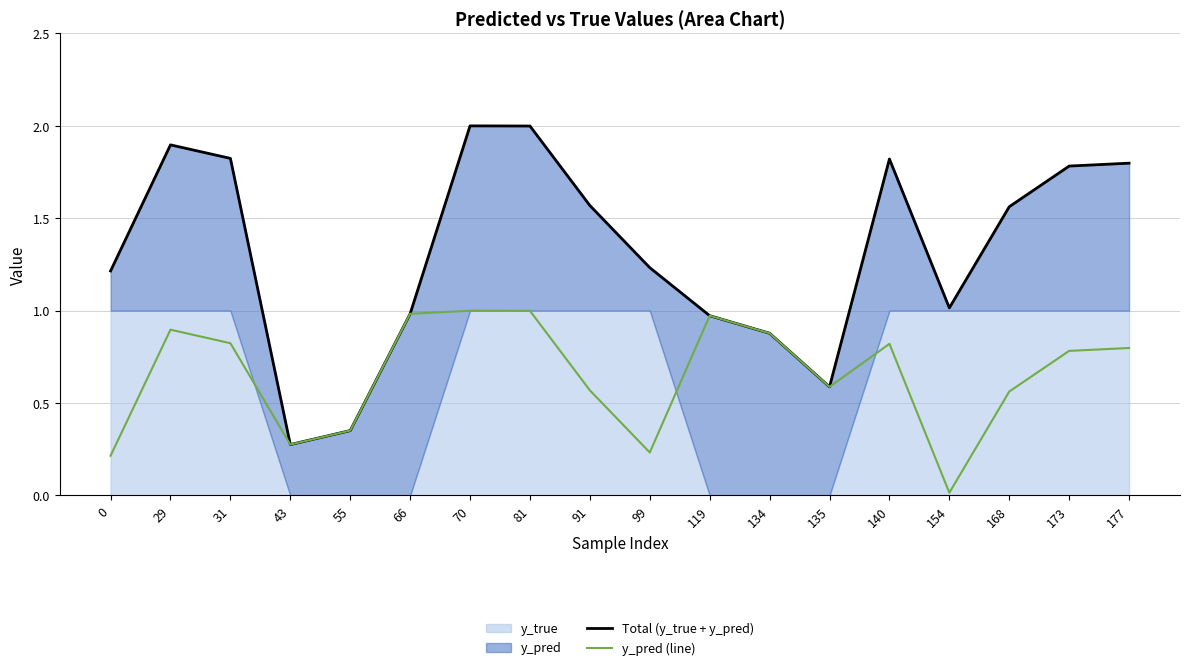

In y_pred (line), how many points are lower than both neighbors (excluding endpoints)?

4